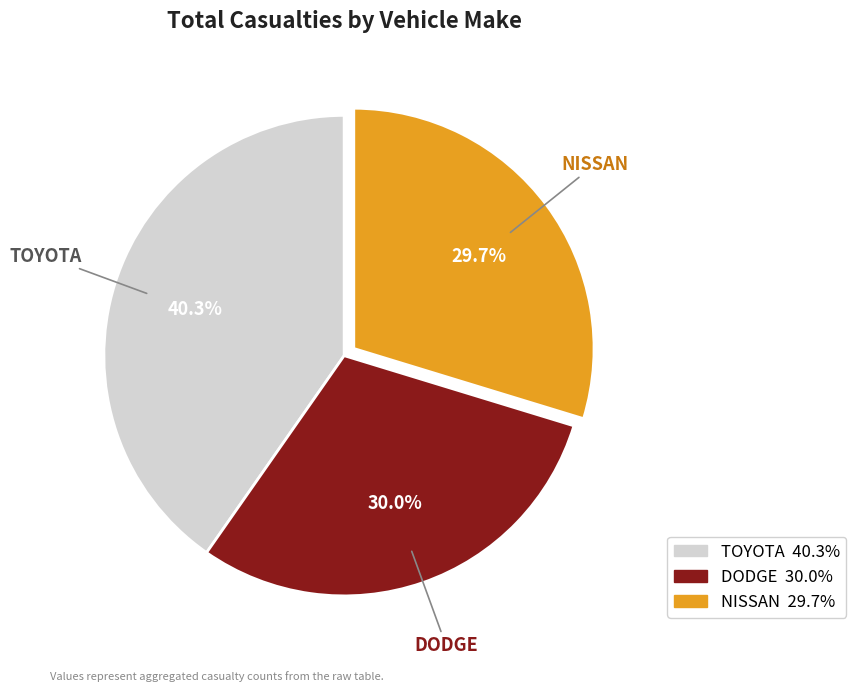

What percentage is NOT represented by NISSAN?

70.3%